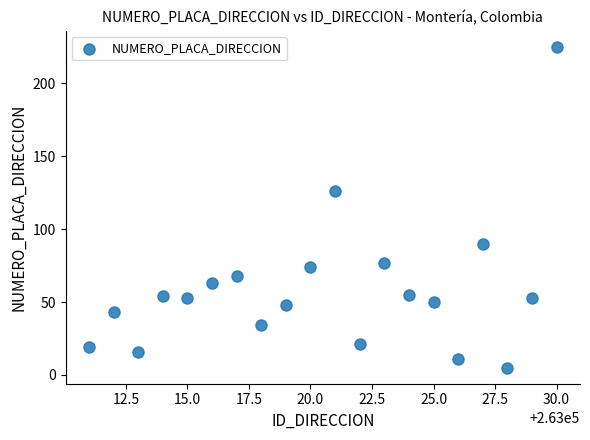

What Y value in the scatter plot is closest to 115?

126